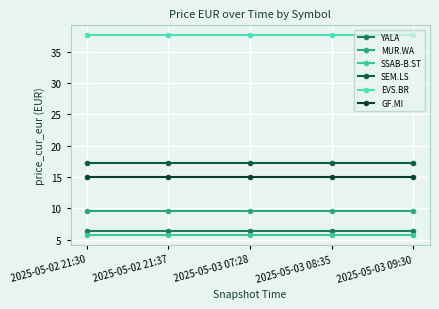

Reading right to left, list all the values displayed in this chart.

YALA: 6.3	6.3	6.3	6.3	6.3
MUR.WA: 9.6	9.6	9.6	9.6	9.6
SSAB-B.ST: 5.8	5.8	5.8	5.8	5.8
SEM.LS: 17.2	17.2	17.2	17.2	17.2
EVS.BR: 37.6	37.6	37.6	37.6	37.6
GF.MI: 14.9	14.9	14.9	14.9	14.9